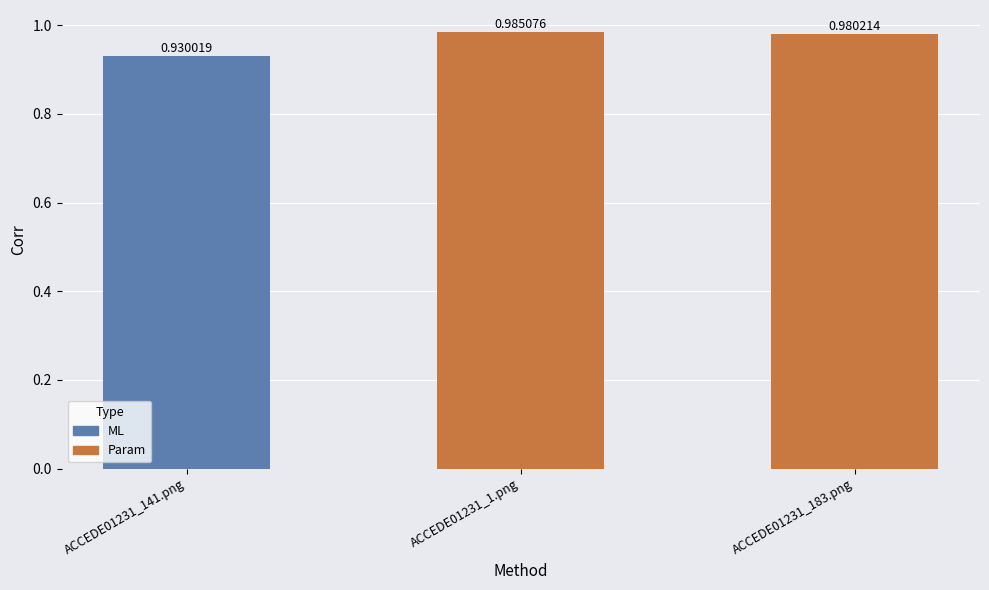

Which has a higher value, ACCEDE01231_183.png or ACCEDE01231_141.png?

ACCEDE01231_183.png